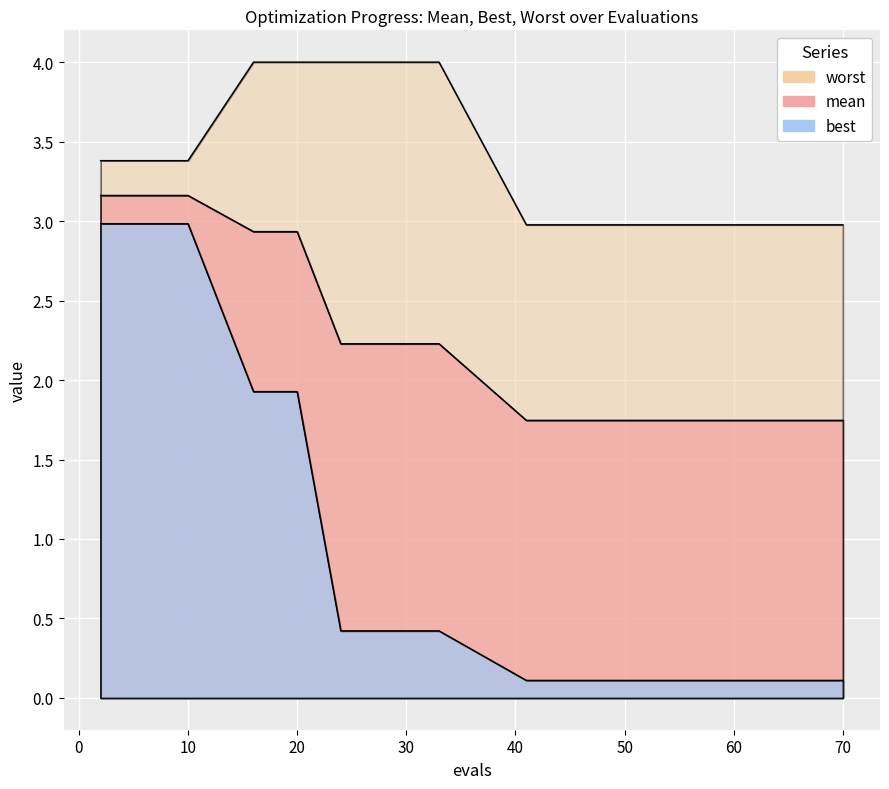

True or false: best and mean intersect in this chart.

False